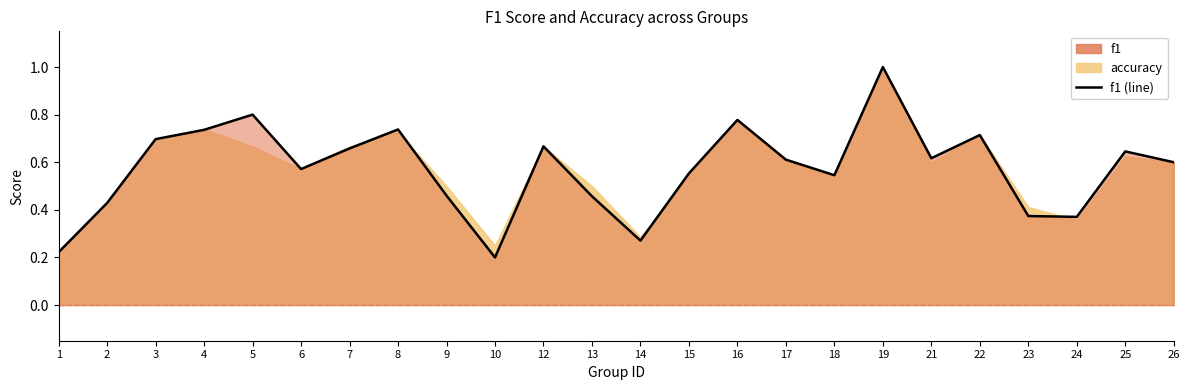

Which has a higher value, 24 or 10?

24